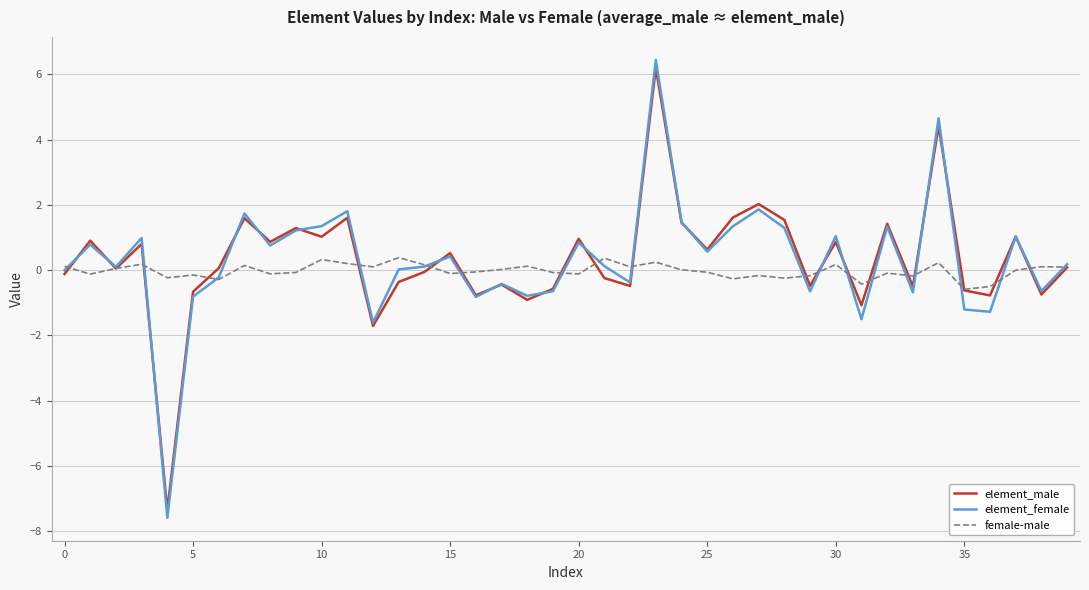

Which series has the largest range (max minus min)?

element_female